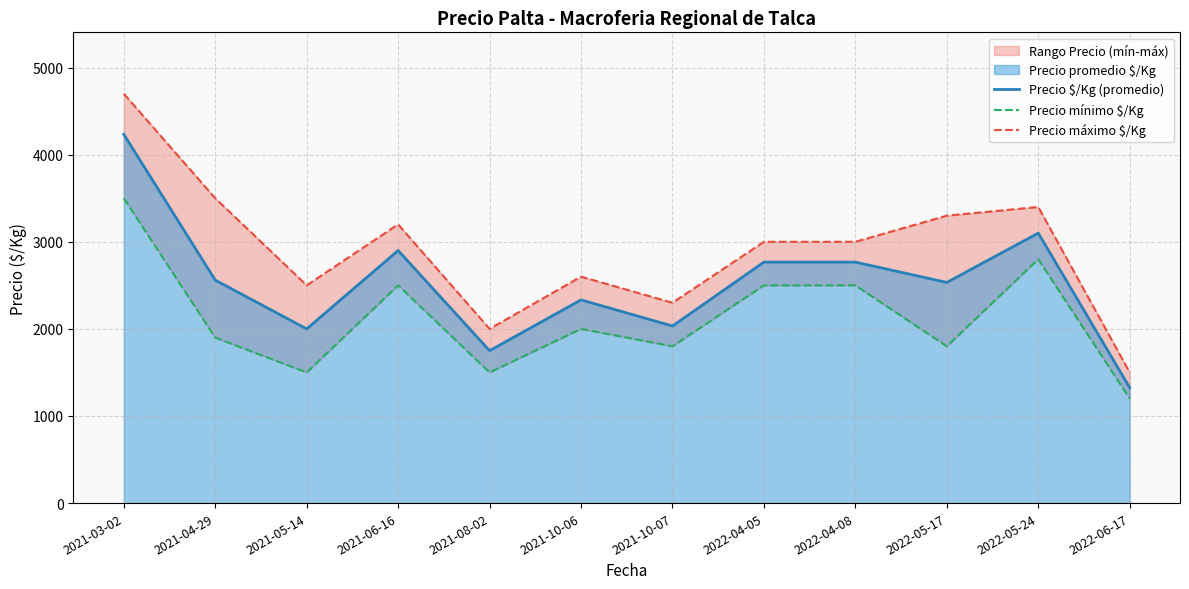

What is the highest value of the Precio $/Kg (promedio) series?

4233.3